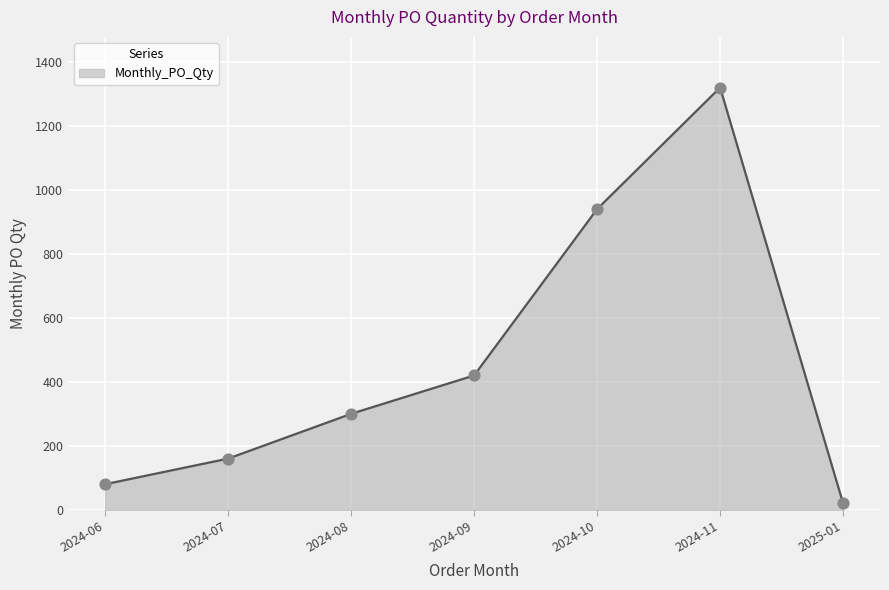

What is the change in value from 2024-09 to 2024-11?

+900